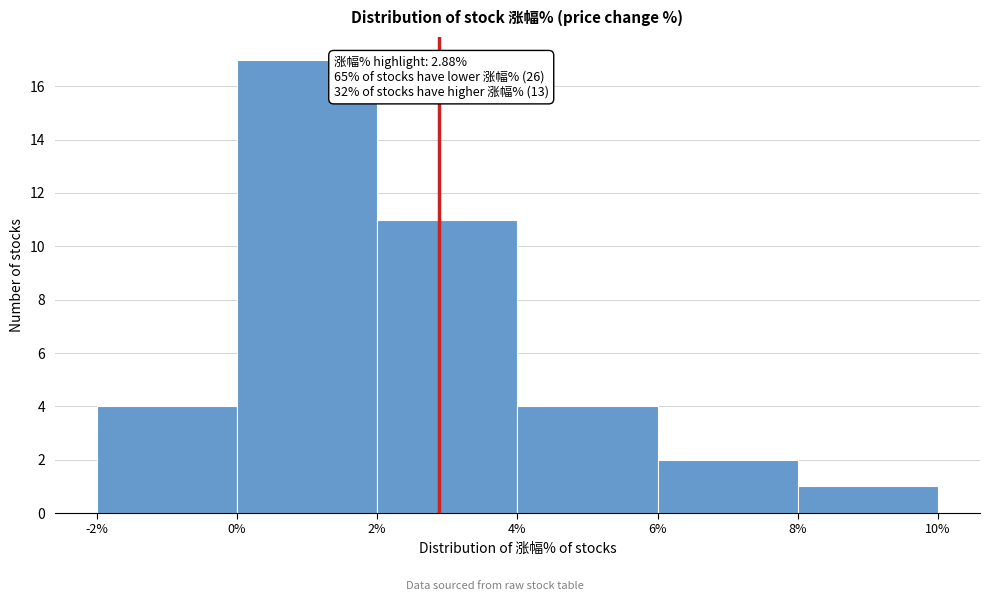

Over which range of the x-axis is the bar tallest?

0% to 2%